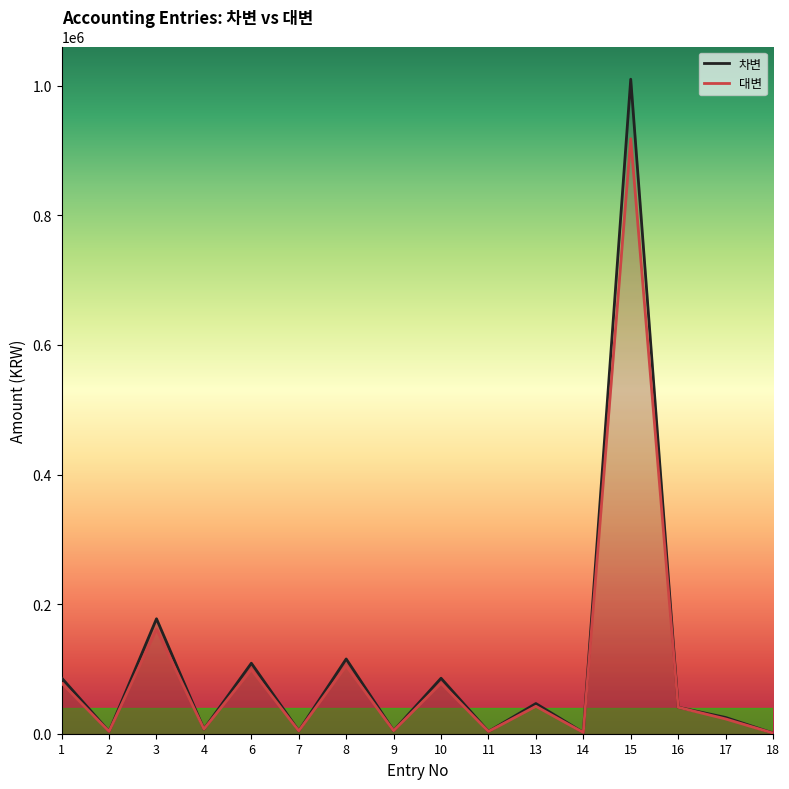

List the series in order of their peak value, lowest first.

대변, 차변